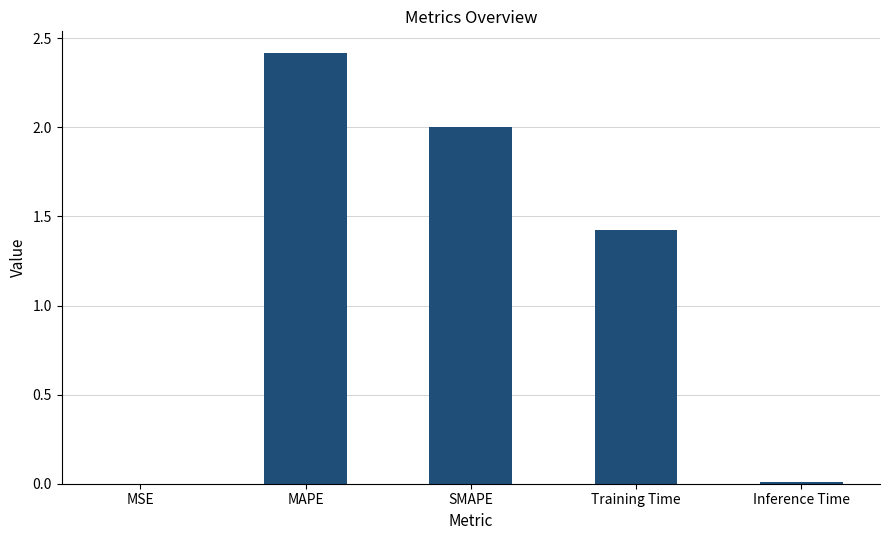

True or false: the data shows 0.6 at SMAPE.

False